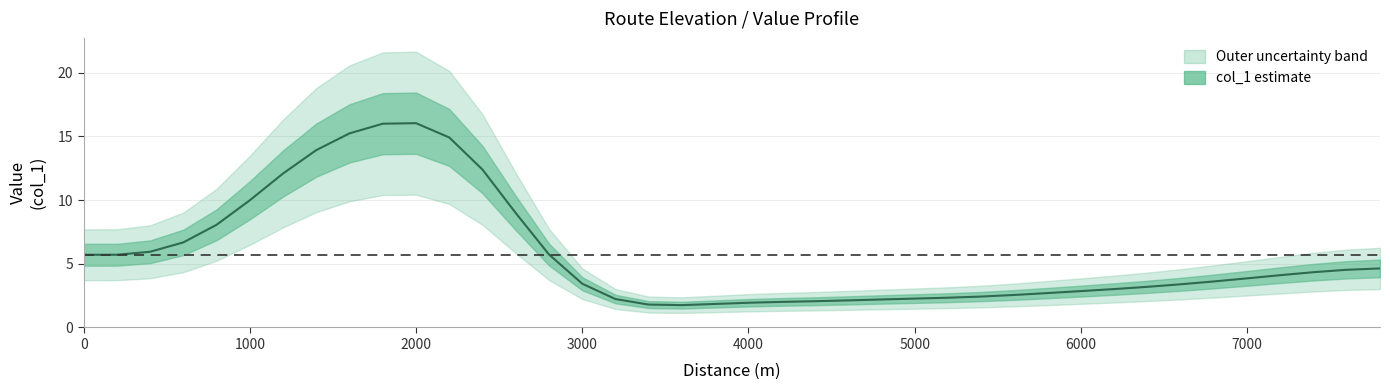

What is the difference between the maximum and minimum values?

14.3